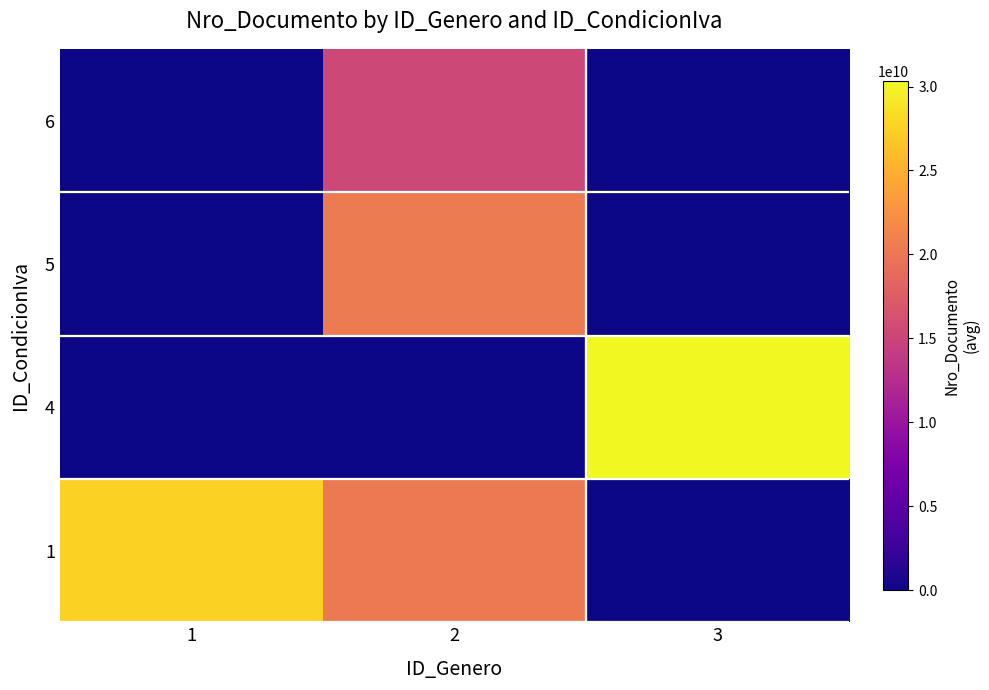

Between 1 and 3, which is larger?

1